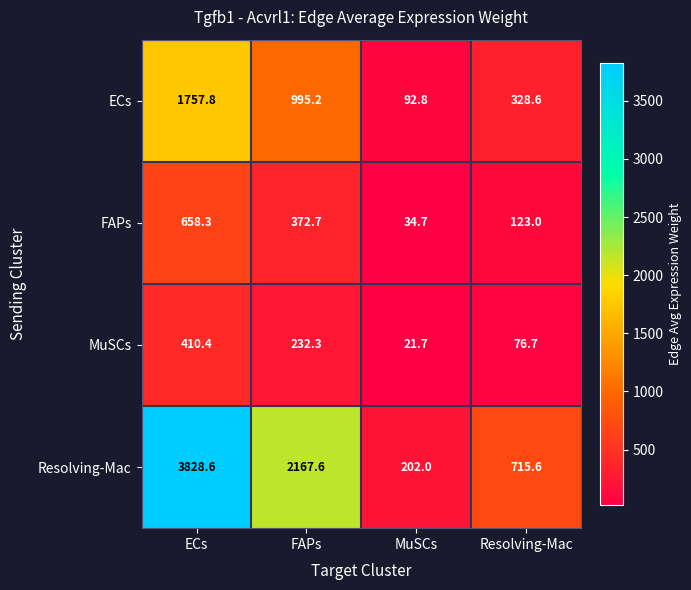

At which label does ECs first exceed 995?

ECs